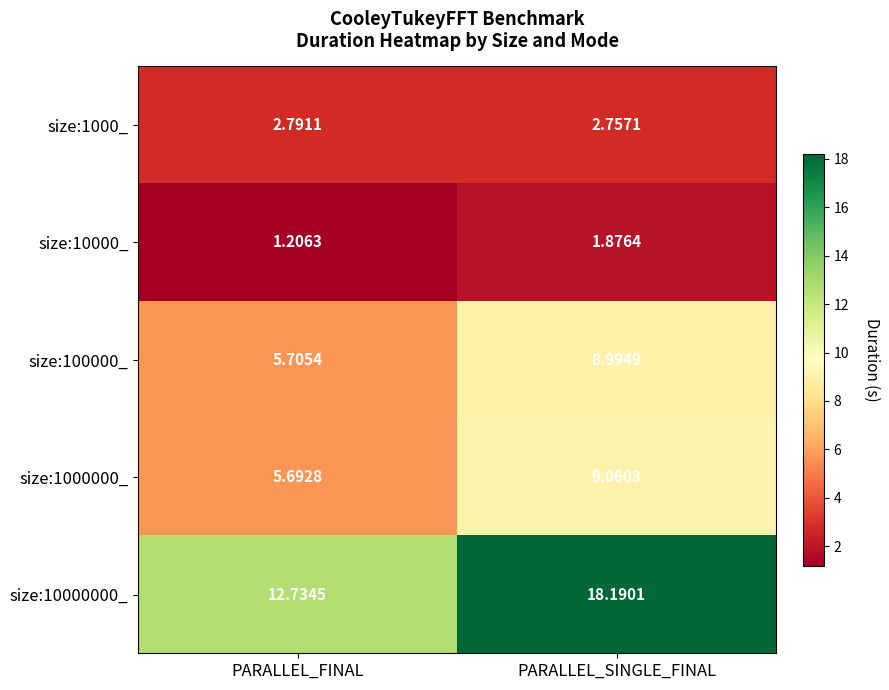

Between PARALLEL_FINAL and PARALLEL_SINGLE_FINAL, which series saw the biggest shift?

size:10000000_